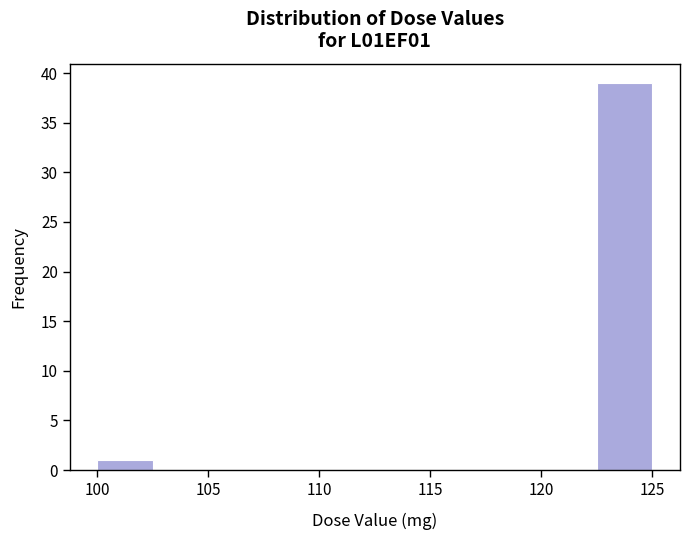

What is the height of the bar covering 122.5 to 125.0 on the x-axis? The values are not printed on the chart, so give them approximately, as read against the axis.

39